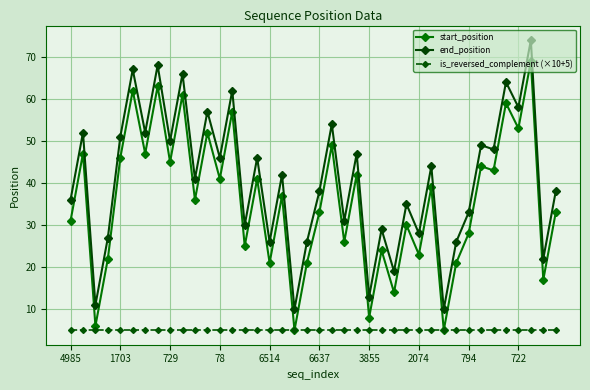

True or false: end_position has more than 1 points higher than both neighbors.

True